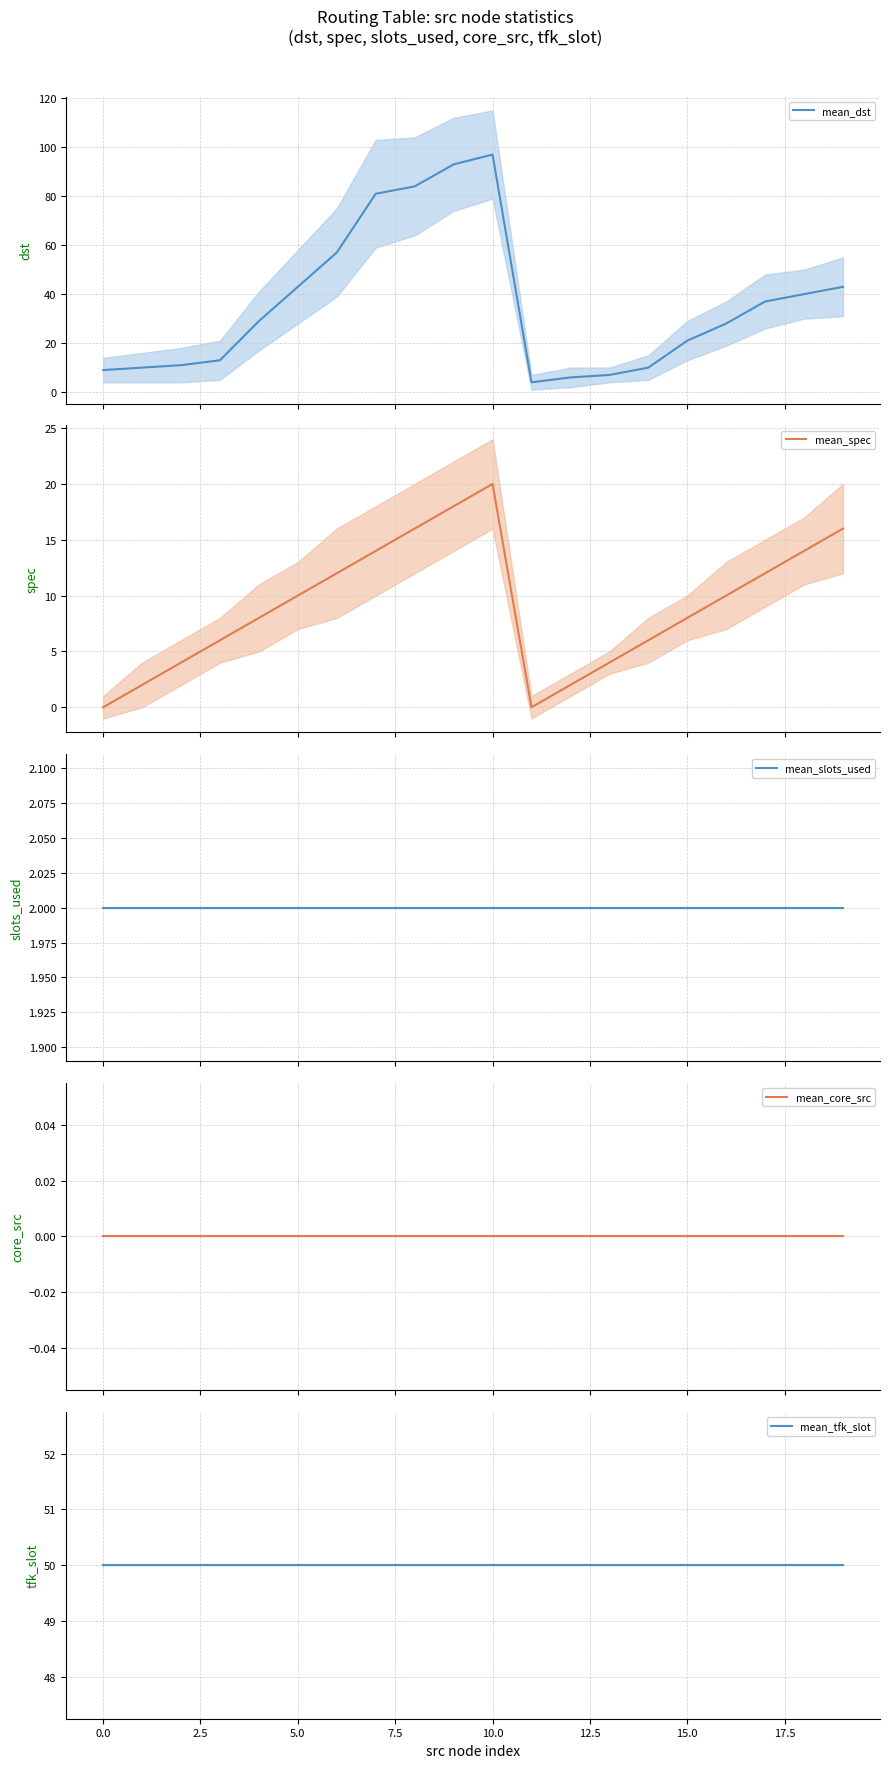

How many series are shown in this chart?

5